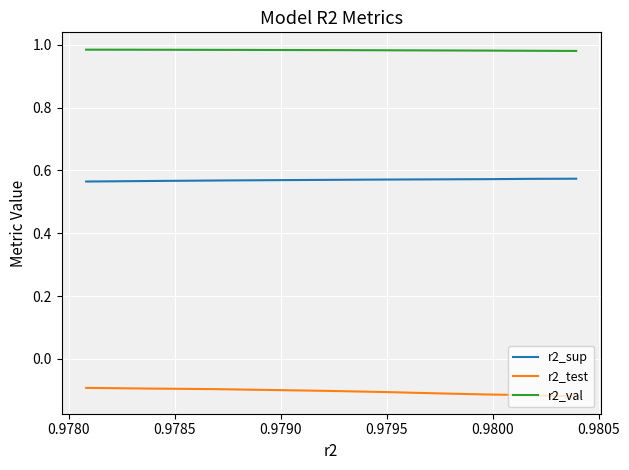

The r2_test series shows -0.1 at 0.9800. True or false?

True